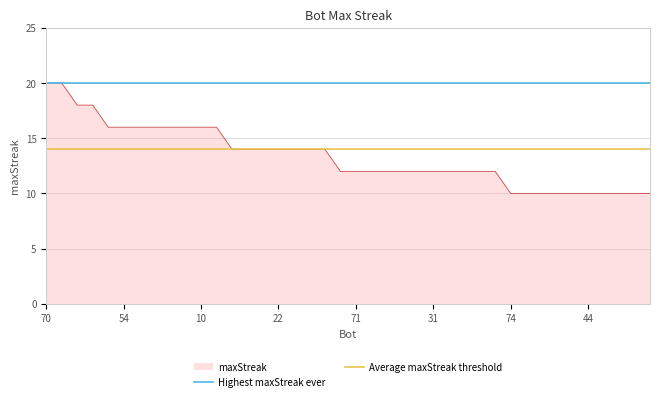

Is it true that maxStreak equals 19 at 22?

False